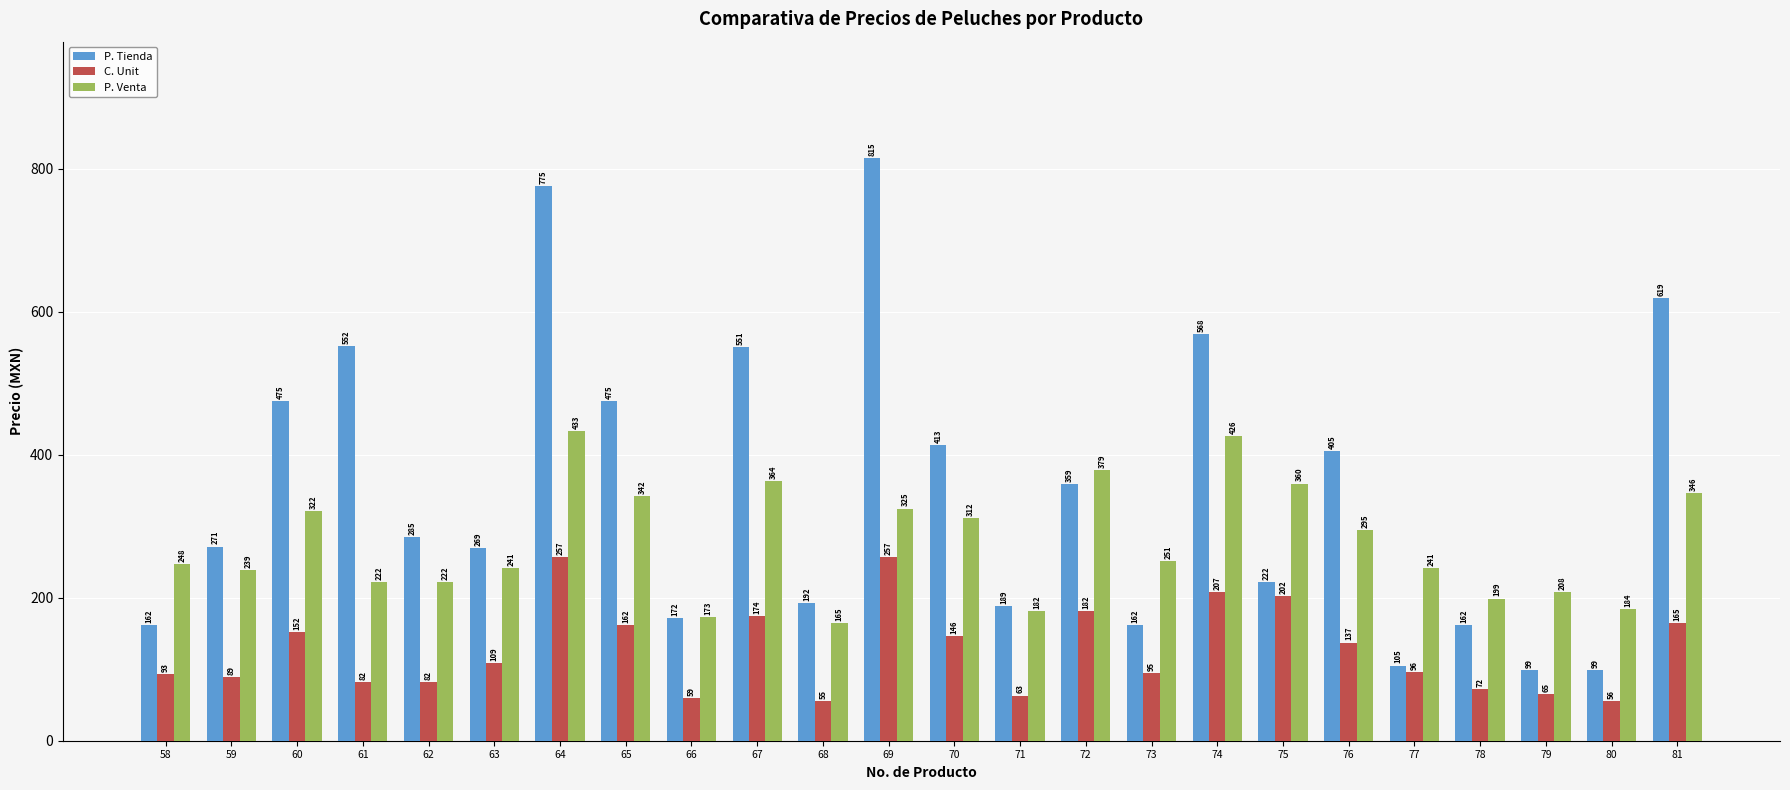

At which label is C. Unit closest to 156?

60